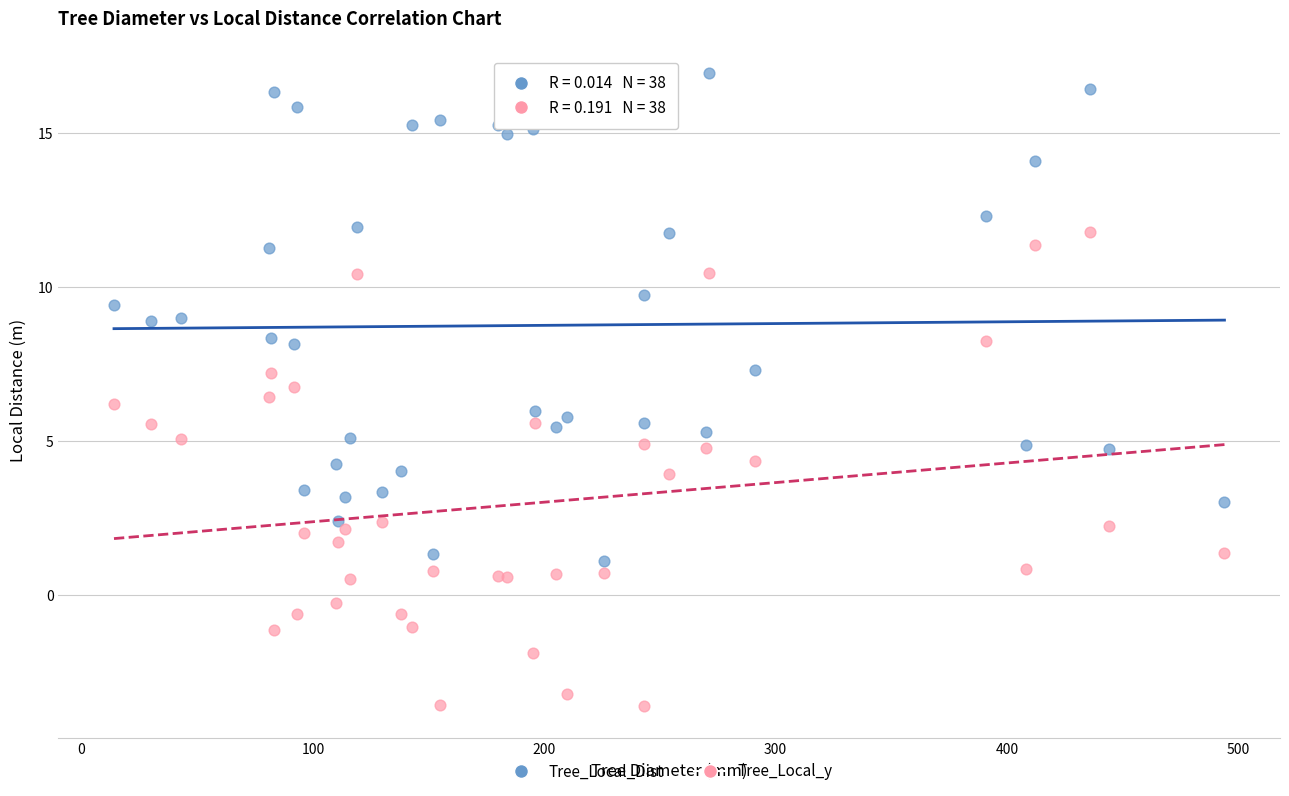

Which series has the widest spread of Y values?

Tree_Local_Dist